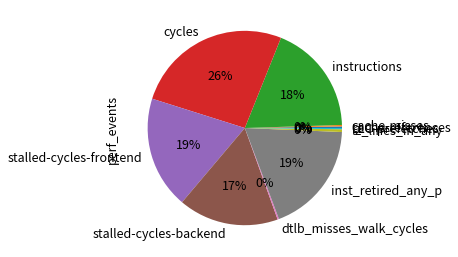

To the nearest percent, what portion does stalled-cycles-backend represent?

17%